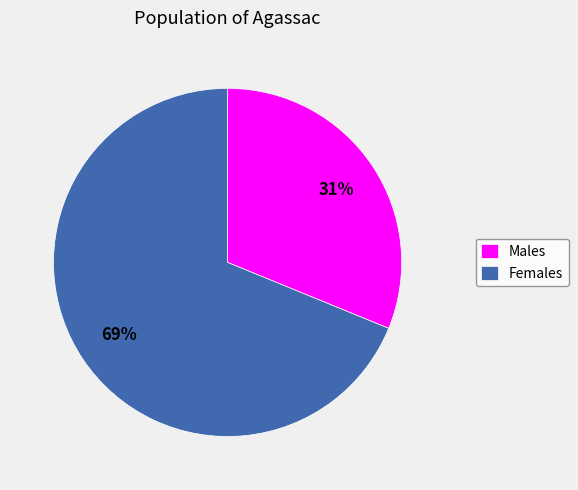

Combined, do Females and Males account for over 50%?

Yes